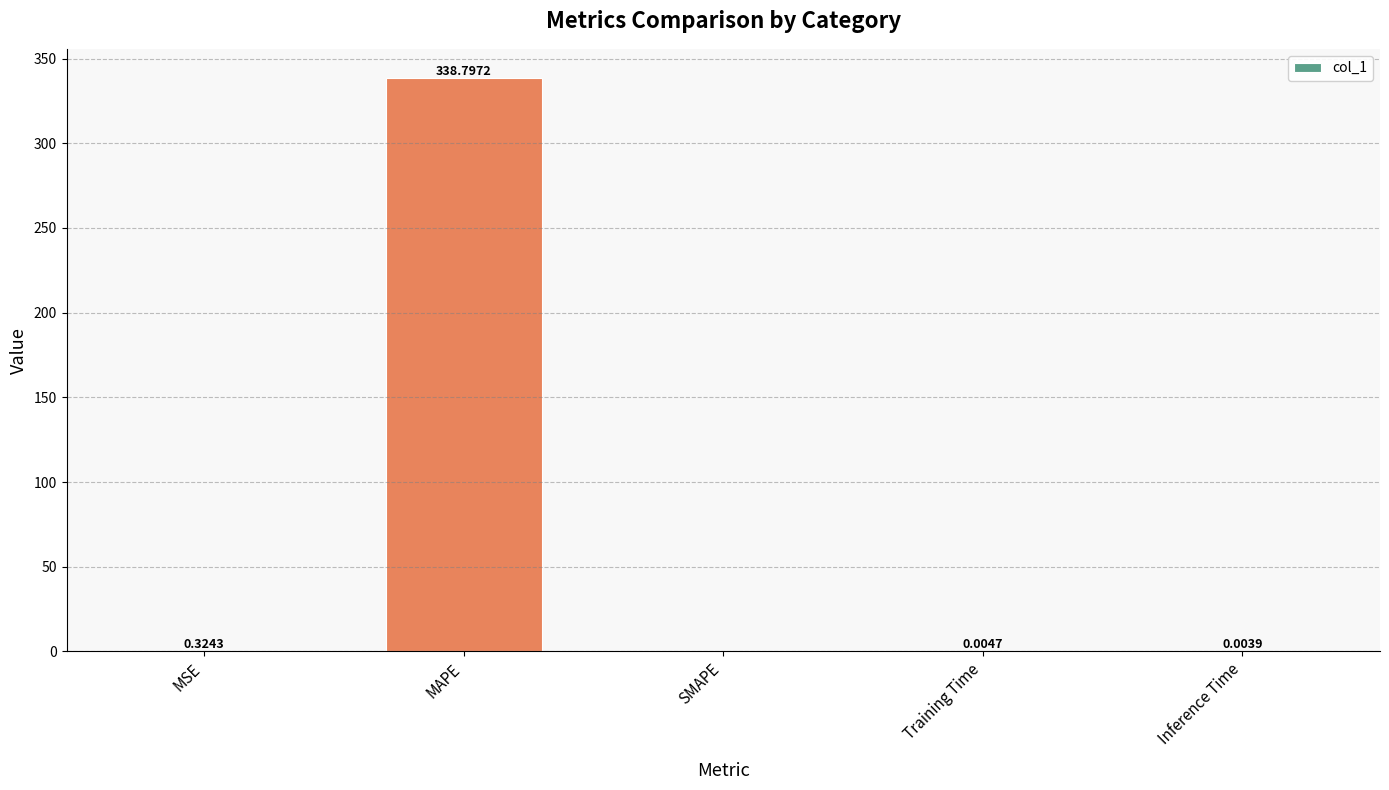

Is it true that the value at Inference Time is 0.0?

True